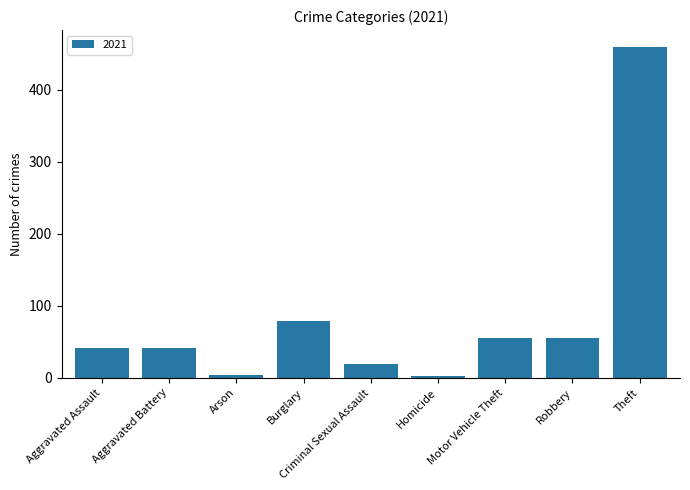

Is it true that the value at Criminal Sexual Assault is 19?

True